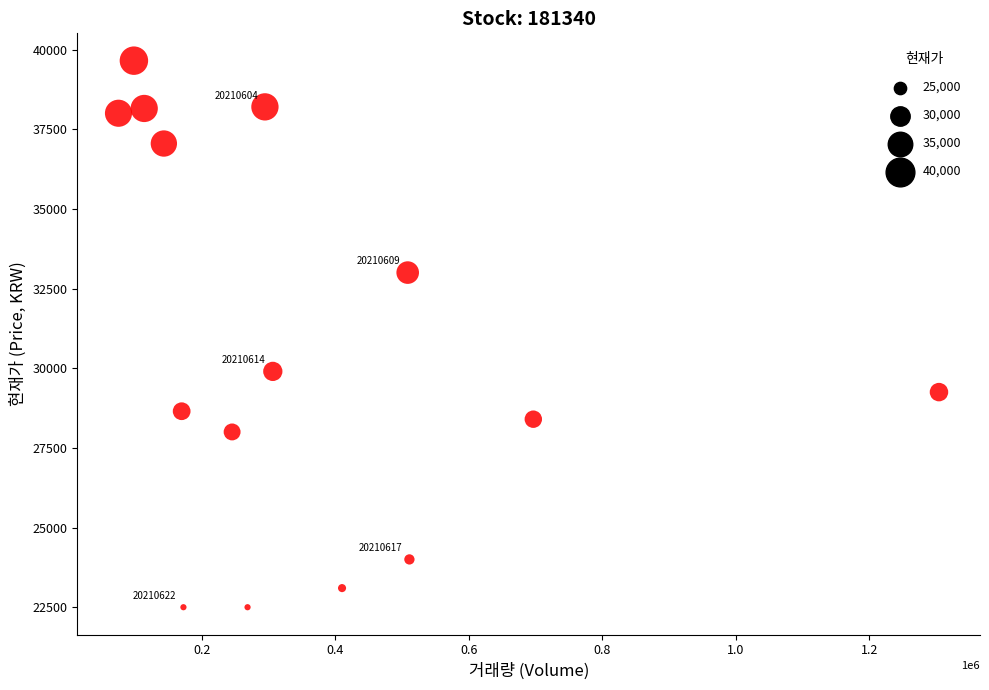

What Y value in the scatter plot is closest to 31075?

29900